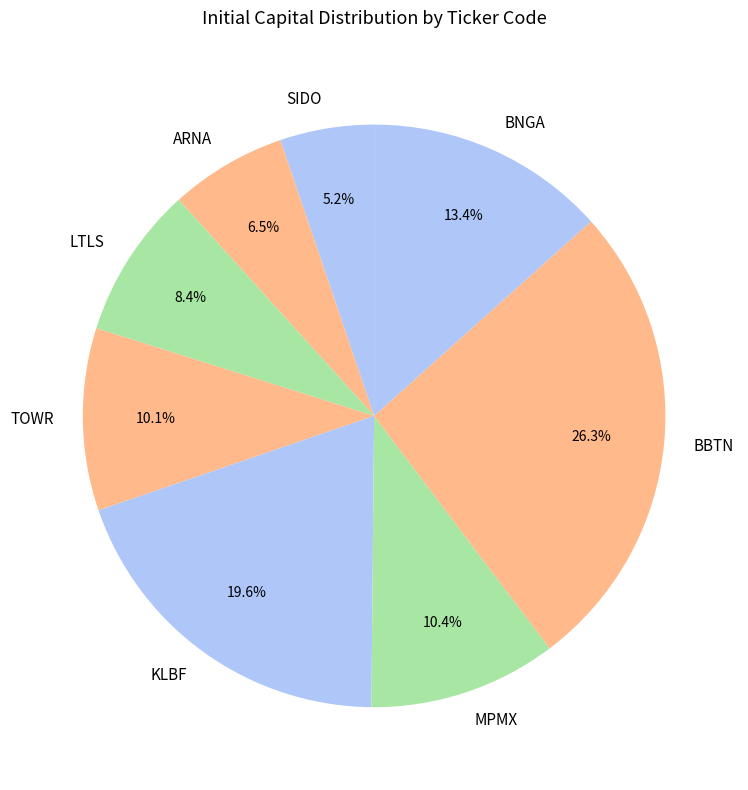

To the nearest percent, what is the difference between the MPMX and BNGA slice percentages?

3%